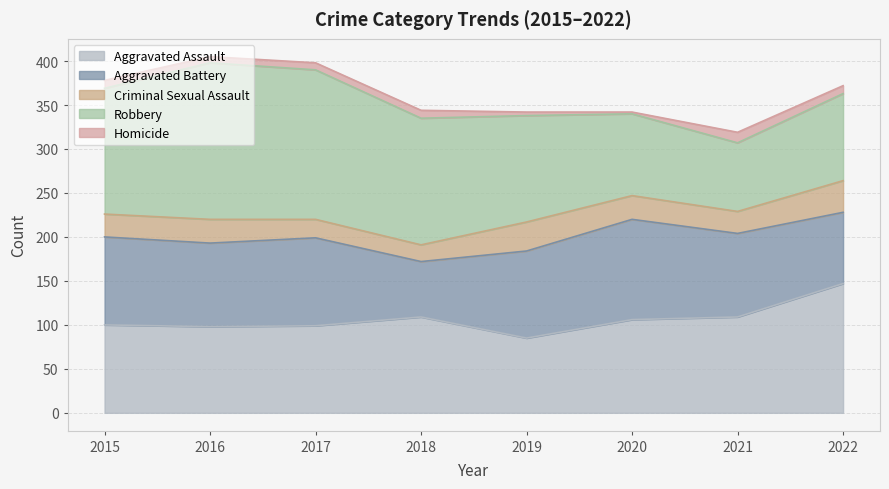

What are all the series names shown in the legend?

Aggravated Assault, Aggravated Battery, Criminal Sexual Assault, Robbery, Homicide